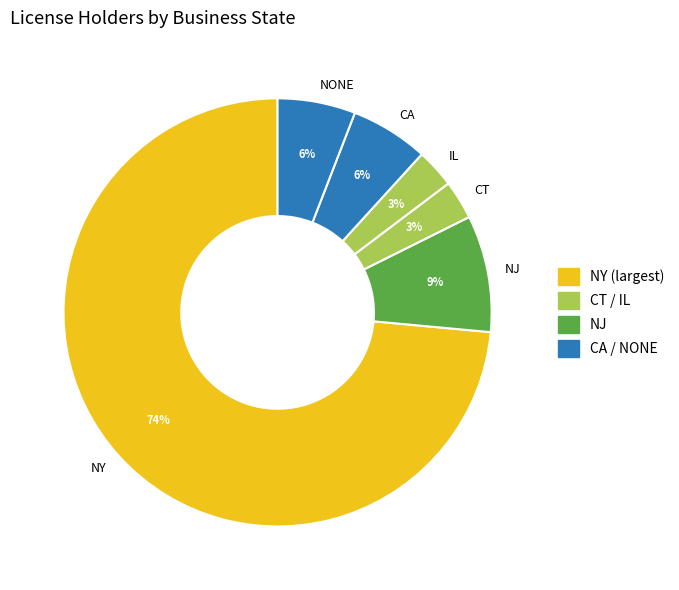

To the nearest percent, what is the difference between the CT and NONE slice percentages?

3%